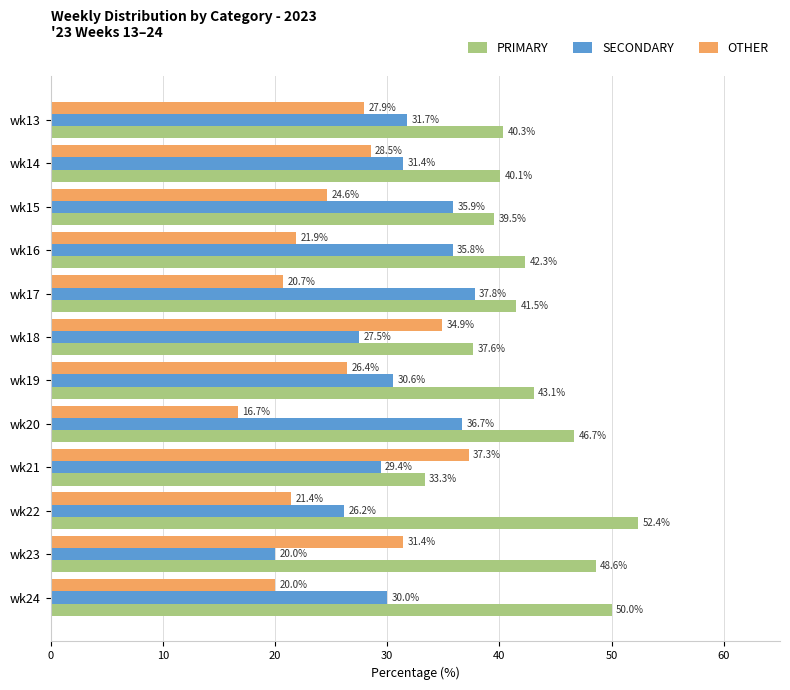

Rank the series by their maximum value, from highest to lowest.

PRIMARY, SECONDARY, OTHER